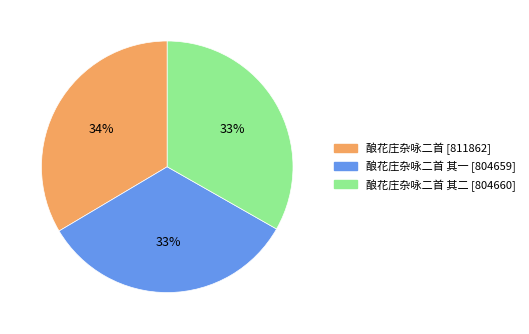

Does any single category account for the majority?

No